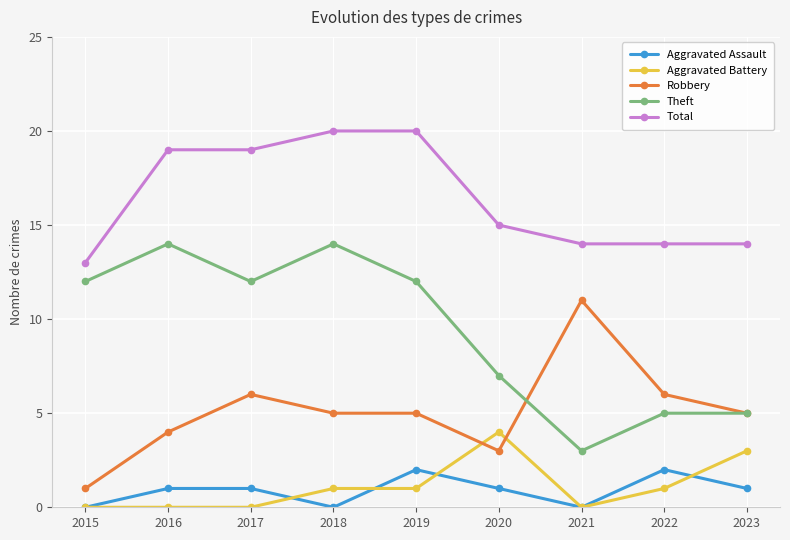

True or false: Aggravated Assault and Theft intersect in this chart.

False